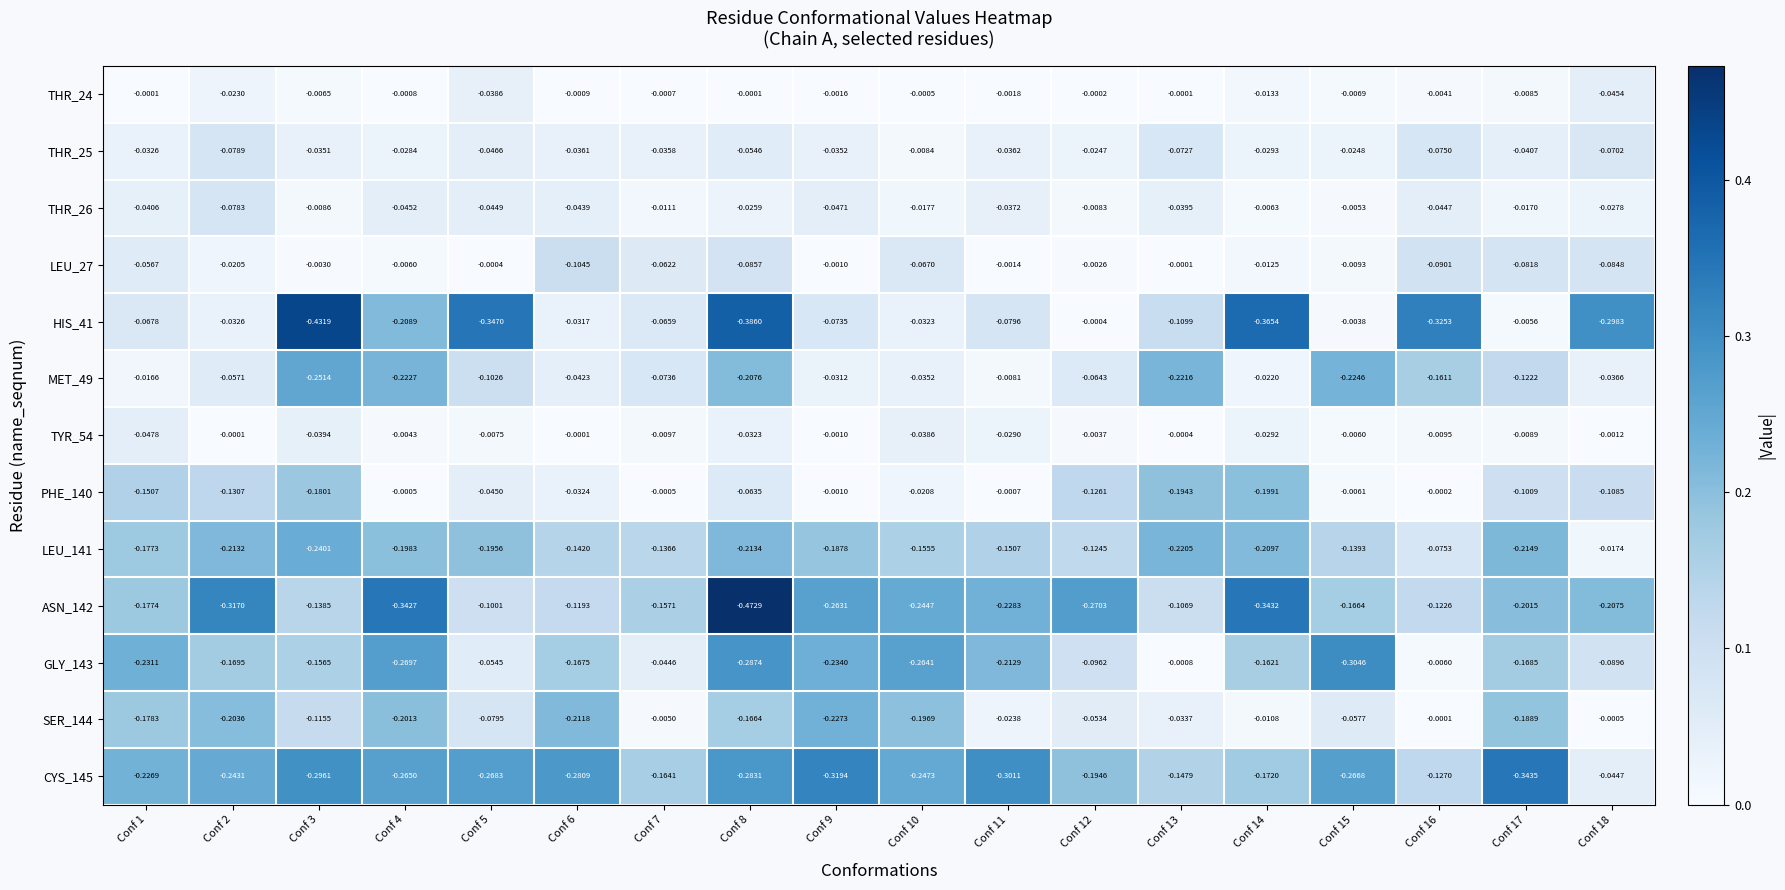

Is the value of ASN_142 at Conf 6 greater than the value of HIS_41 at Conf 6?

No